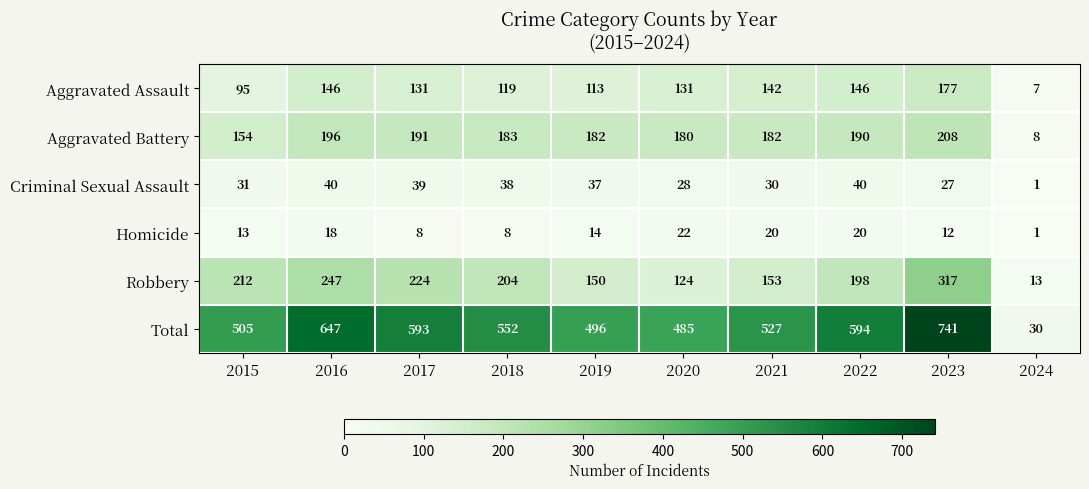

How many data points does each series have?

10